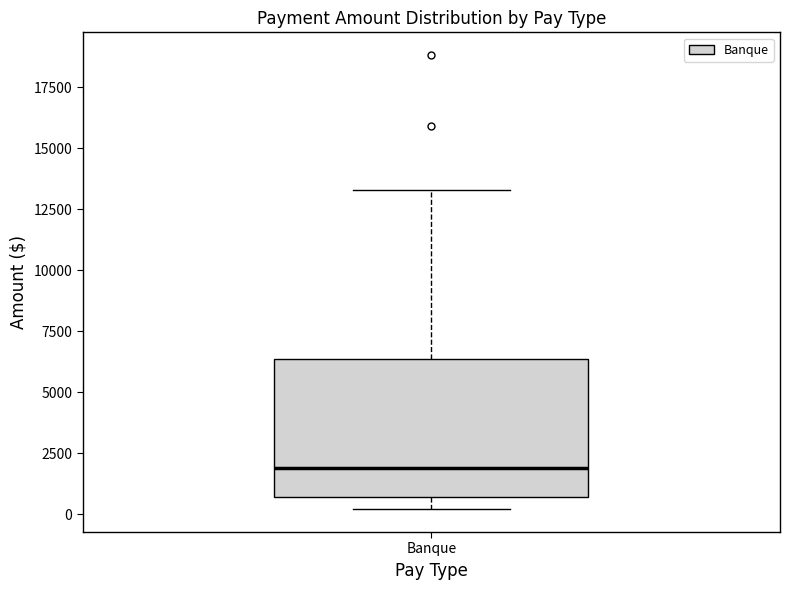

Where is the upper edge of the box for Banque on the y-axis? The values are not printed on the chart, so give them approximately, as read against the axis.

6500